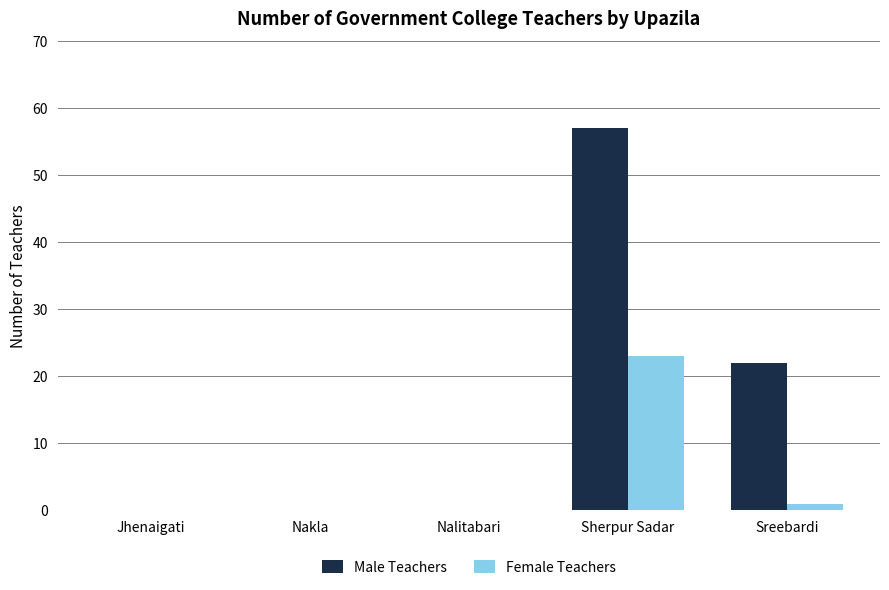

At which category is the sum across all series the highest?

Sherpur Sadar